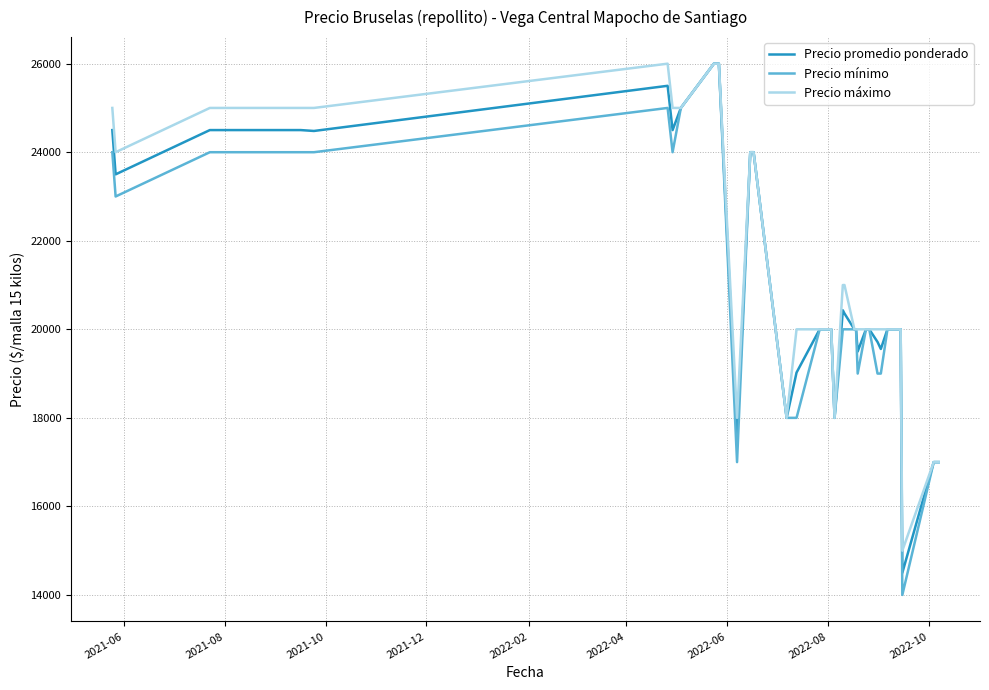

What is the lowest value of the Precio máximo series?

15000